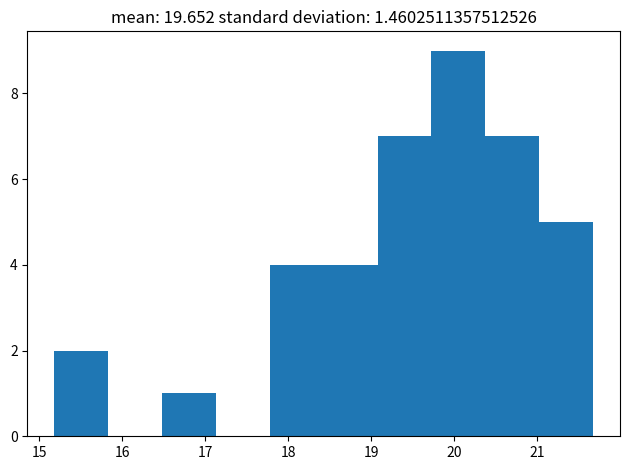

What is the height of the bar covering 18.4 to 19.1 on the x-axis? Neither the bar edges nor the heights are printed on the chart, so give them approximately, as read against the axes.

4